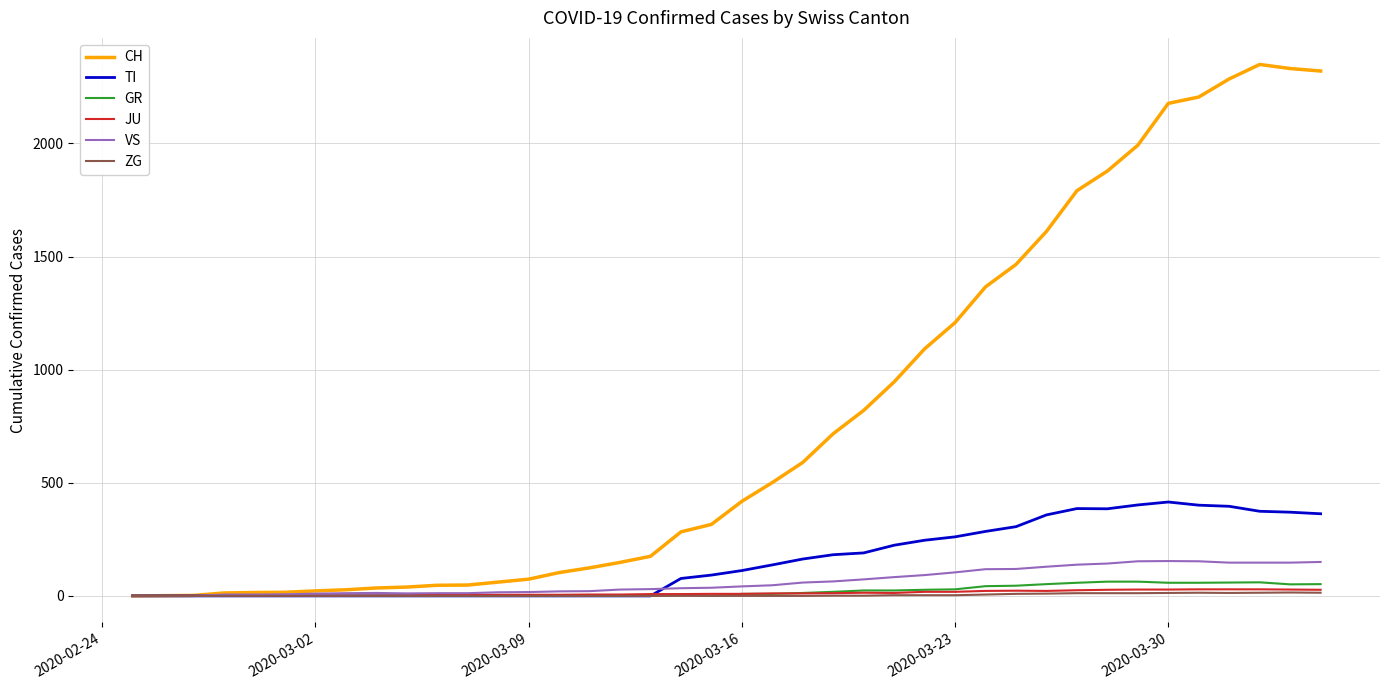

Which series has the widest spread of values?

CH